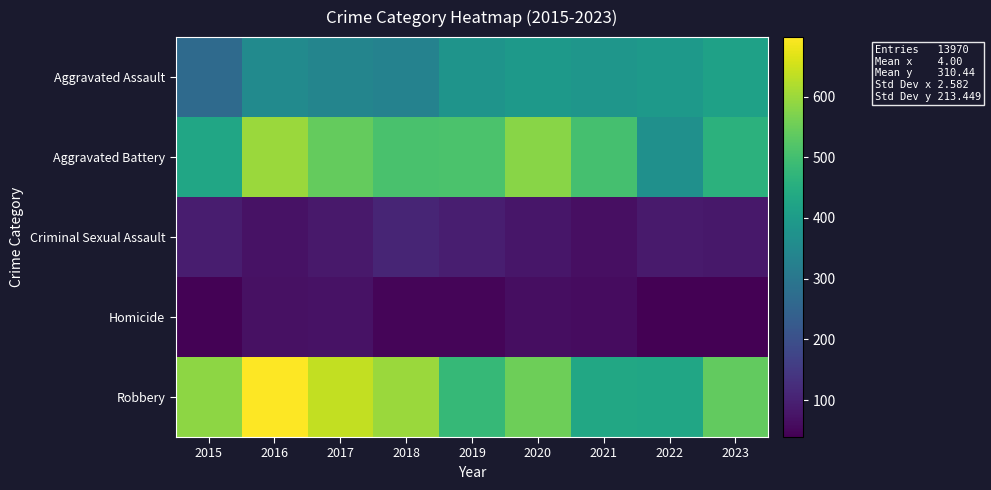

Reading left to right, what are all the values shown in this chart?

Aggravated Assault: 2015=266	2016=354	2017=339	2018=331	2019=379	2020=396	2021=384	2022=395	2023=417
Aggravated Battery: 2015=430	2016=599	2017=541	2018=509	2019=512	2020=581	2021=503	2022=371	2023=463
Criminal Sexual Assault: 2015=92	2016=72	2017=83	2018=107	2019=94	2020=80	2021=66	2022=86	2023=82
Homicide: 2015=43	2016=69	2017=71	2018=49	2019=47	2020=63	2021=61	2022=40	2023=39
Robbery: 2015=586	2016=698	2017=638	2018=599	2019=480	2020=553	2021=433	2022=429	2023=540